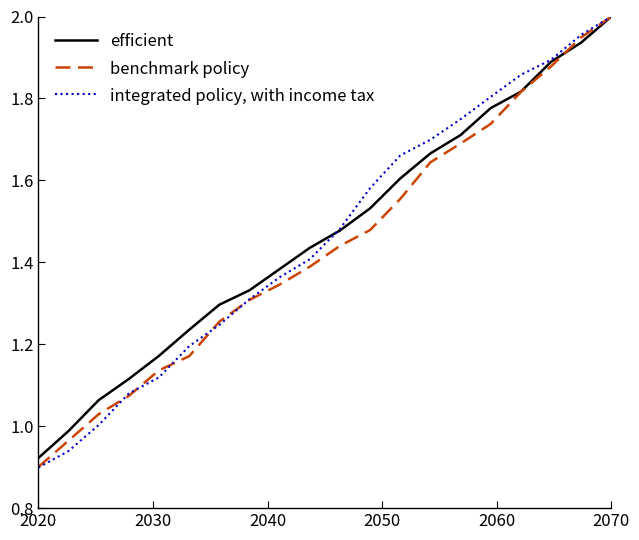

Which series has the widest spread of values?

integrated policy, with income tax